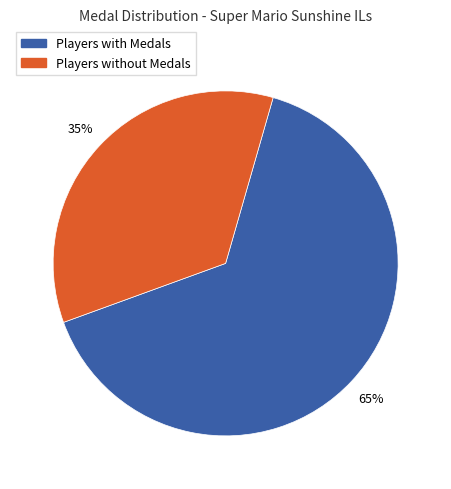

How many segments does this pie chart have?

2